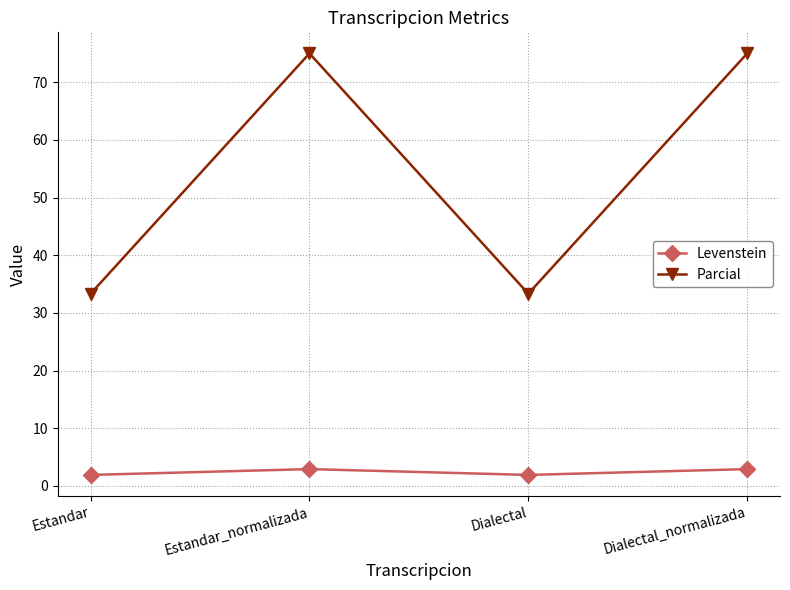

How many interior local valleys does the Parcial series have?

1